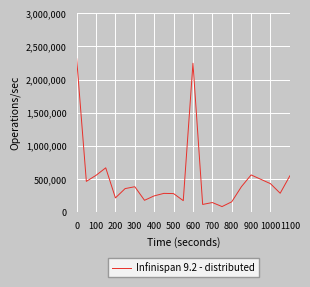

What is the difference between the maximum and minimum values?

2230000.0